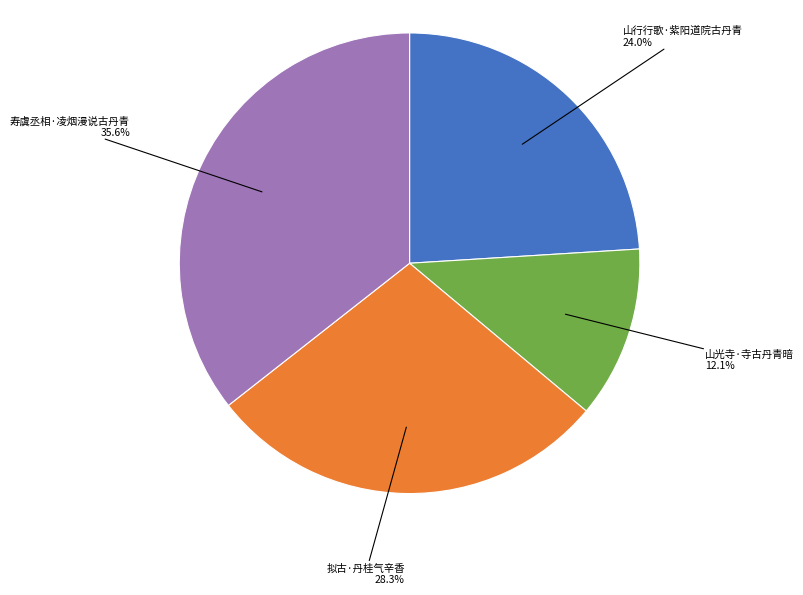

Is there any slice that represents more than half of the pie?

No